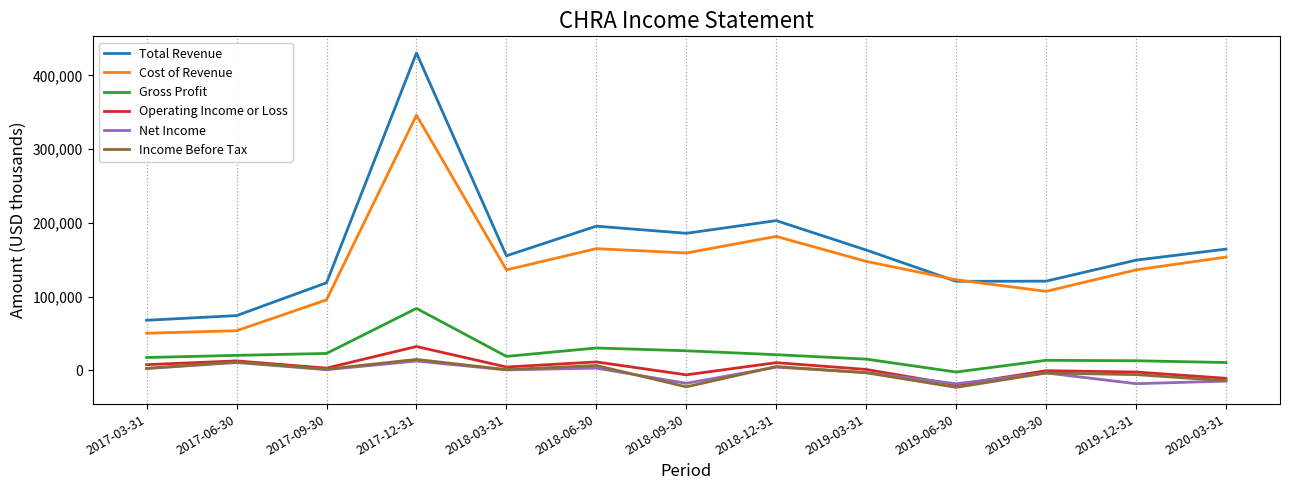

The value of Gross Profit at 2018-03-31 is 19100. True or false?

True